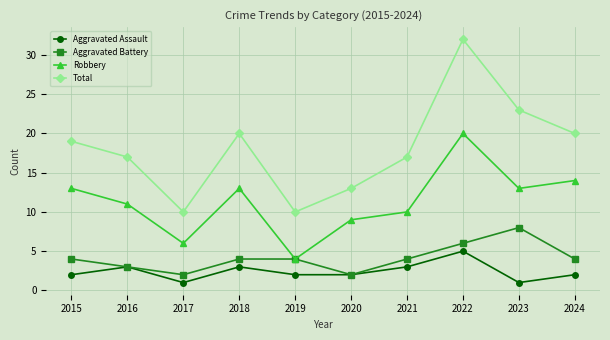

At which label does Robbery reach its minimum?

2019